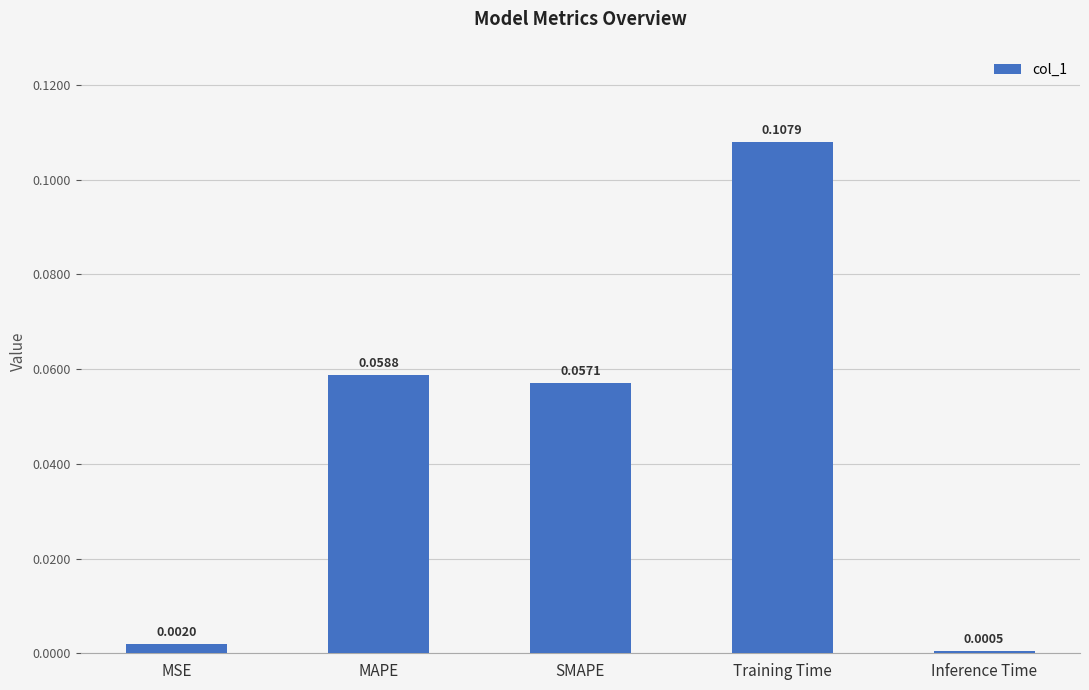

Rank the categories by value from lowest to highest.

Inference Time, MSE, SMAPE, MAPE, Training Time